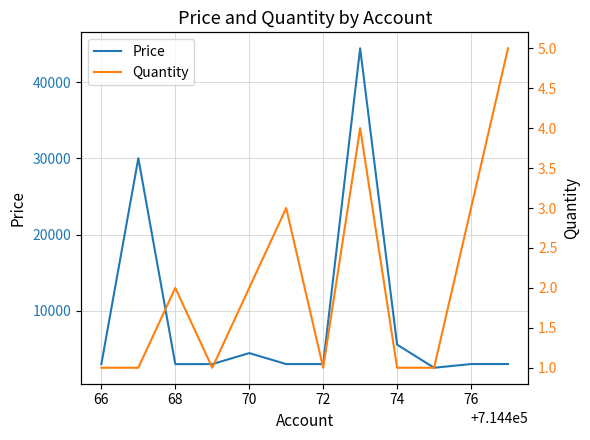

What is the value of the Price point at the 11th from the left?

3010